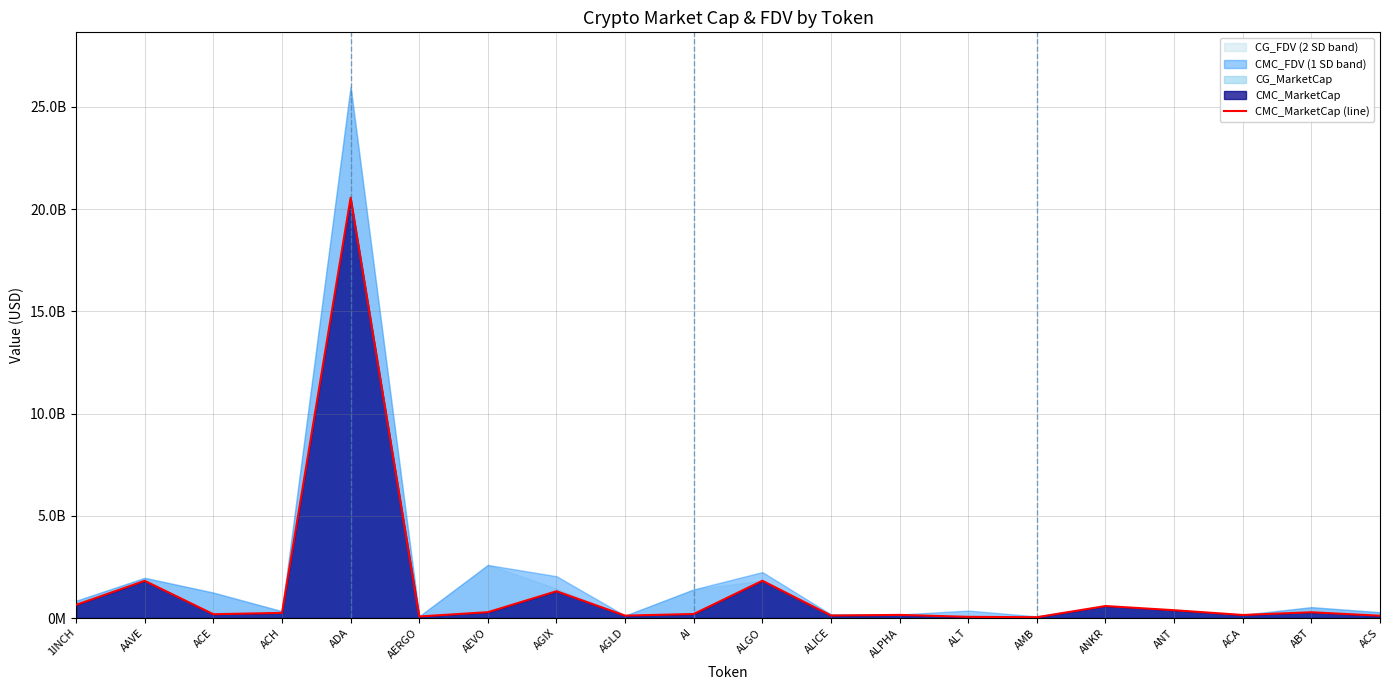

Reading left to right, list all the values displayed in this chart.

1INCH=645723432.6	AAVE=1819349091.3	ACE=185678561.5	ACH=251174885.0	ADA=20556799161.5	AERGO=75361299.2	AEVO=285432938.2	AGIX=1310738225.7	AGLD=116896405.5	AI=197329966.1	ALGO=1823815392.3	ALICE=121951581.8	ALPHA=152577184.0	ALT=57737408.9	AMB=38199675.5	ANKR=586778268.6	ANT=381844933.0	ACA=149067246.0	ABT=281311166.1	ACS=112934355.0